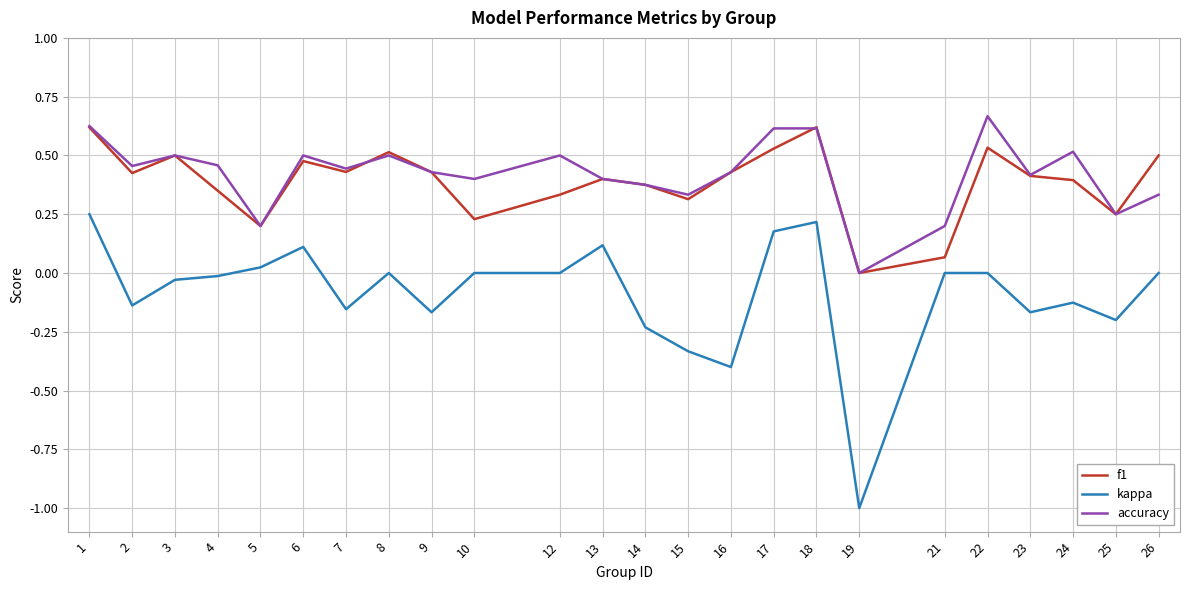

The f1 series shows 0.1 at 17. True or false?

False